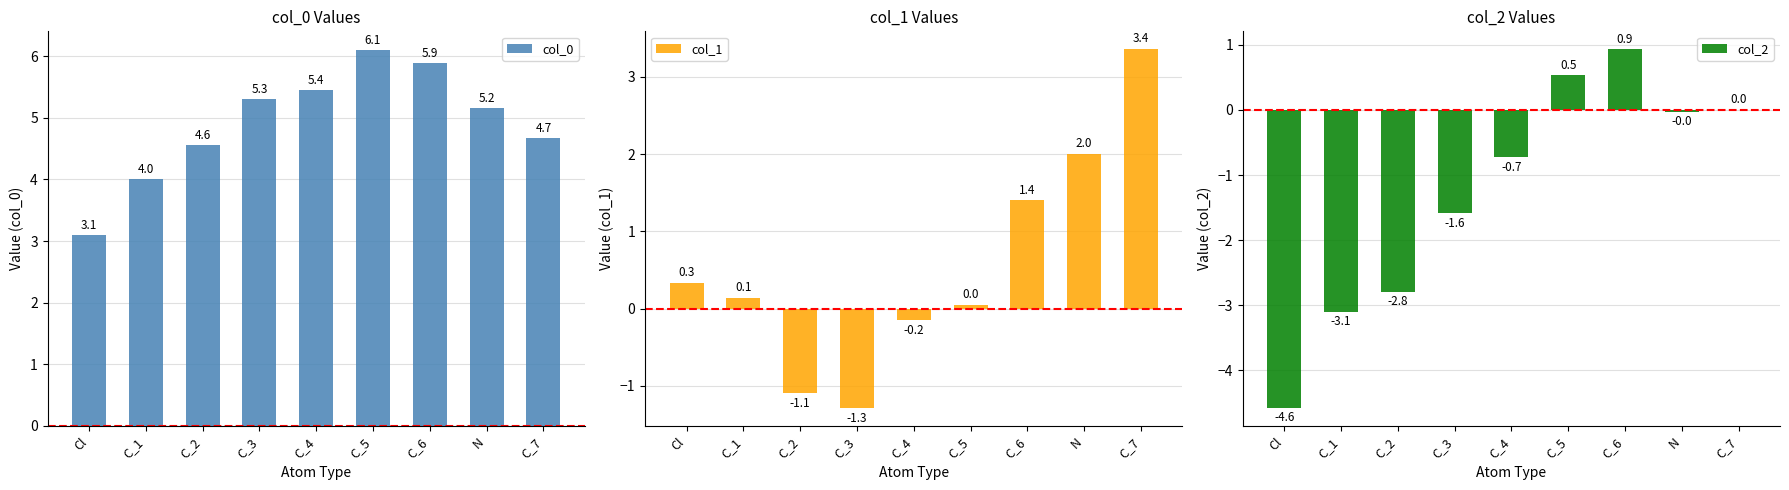

How many data points in col_0 are above 5?

5